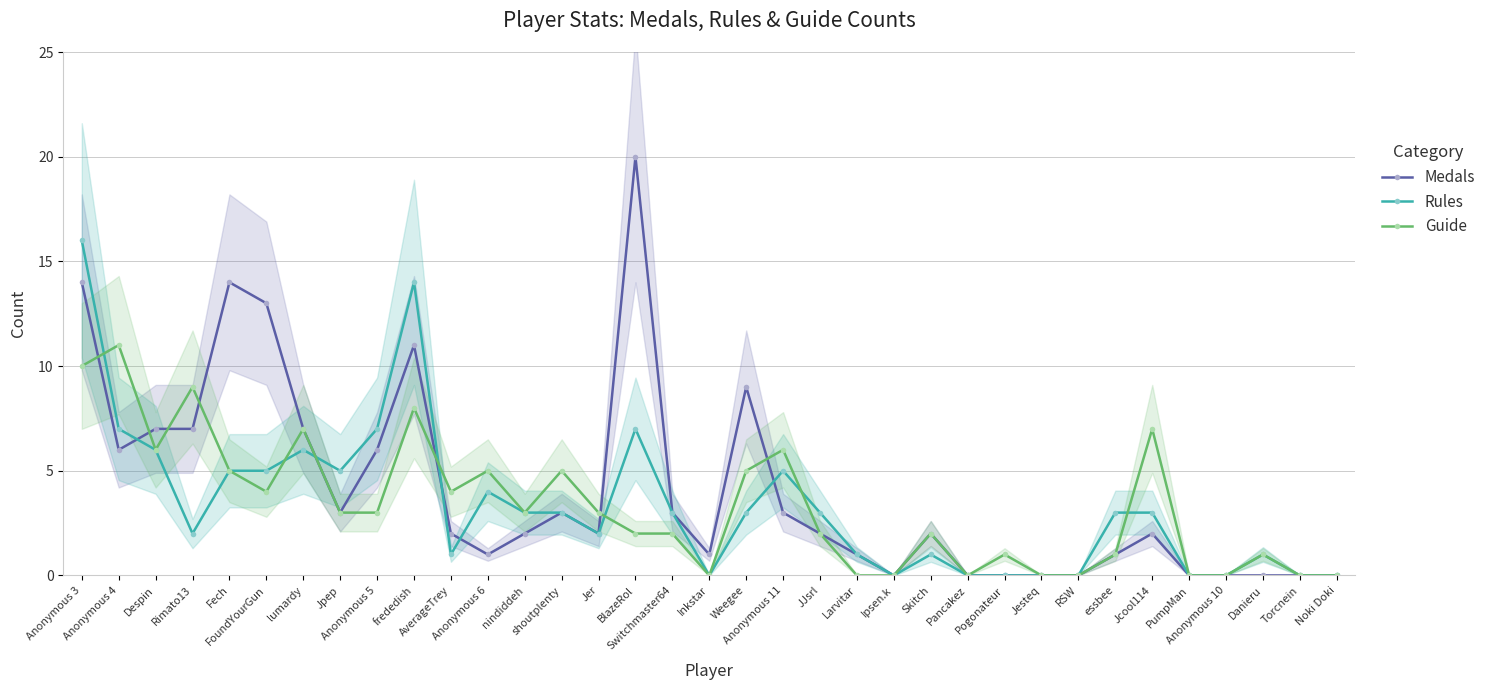

Which series has the largest total across all categories?

Medals